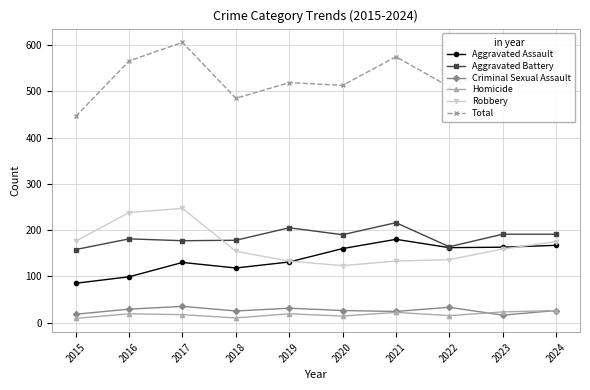

True or false: Homicide and Aggravated Battery intersect in this chart.

False